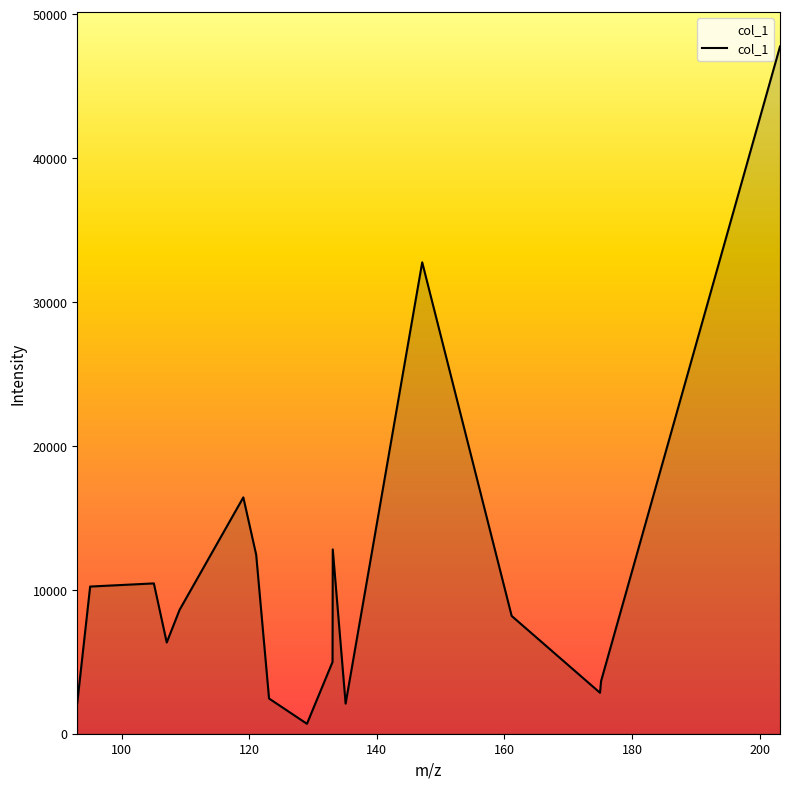

What is the smallest value displayed?

689.5